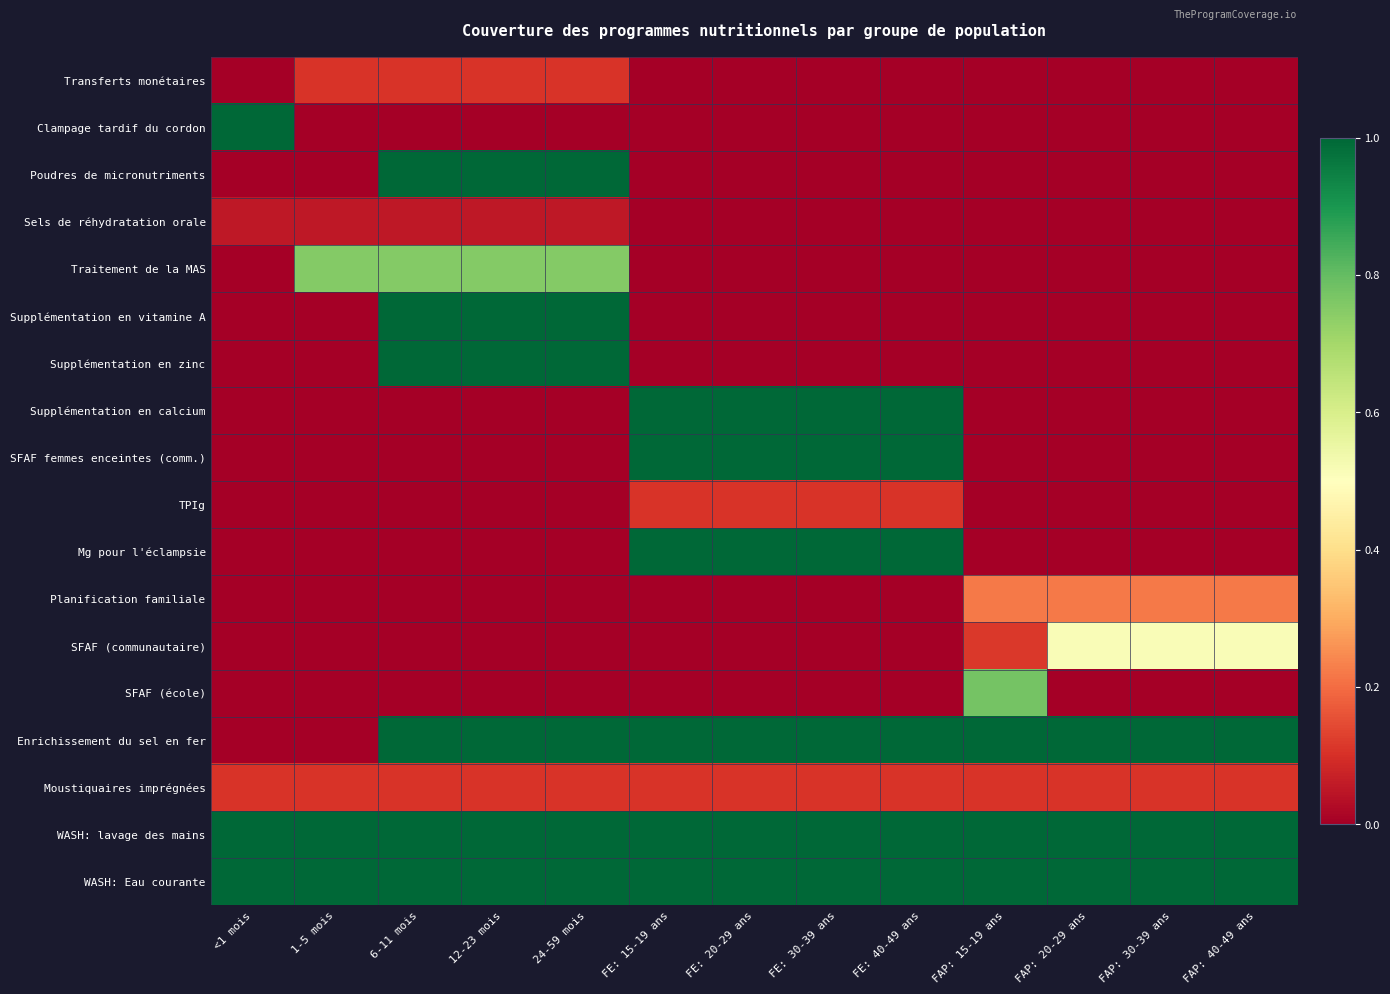

List the series in order of their peak value, highest first.

Clampage tardif du cordon, Poudres de micronutriments, Supplémentation en vitamine A, Supplémentation en zinc, Supplémentation en calcium, SFAF femmes enceintes (comm.), Mg pour l'éclampsie, Enrichissement du sel en fer, WASH: lavage des mains, WASH: Eau courante, SFAF (école), Traitement de la MAS, SFAF (communautaire), Planification familiale, TPIg, Moustiquaires imprégnées, Transferts monétaires, Sels de réhydratation orale